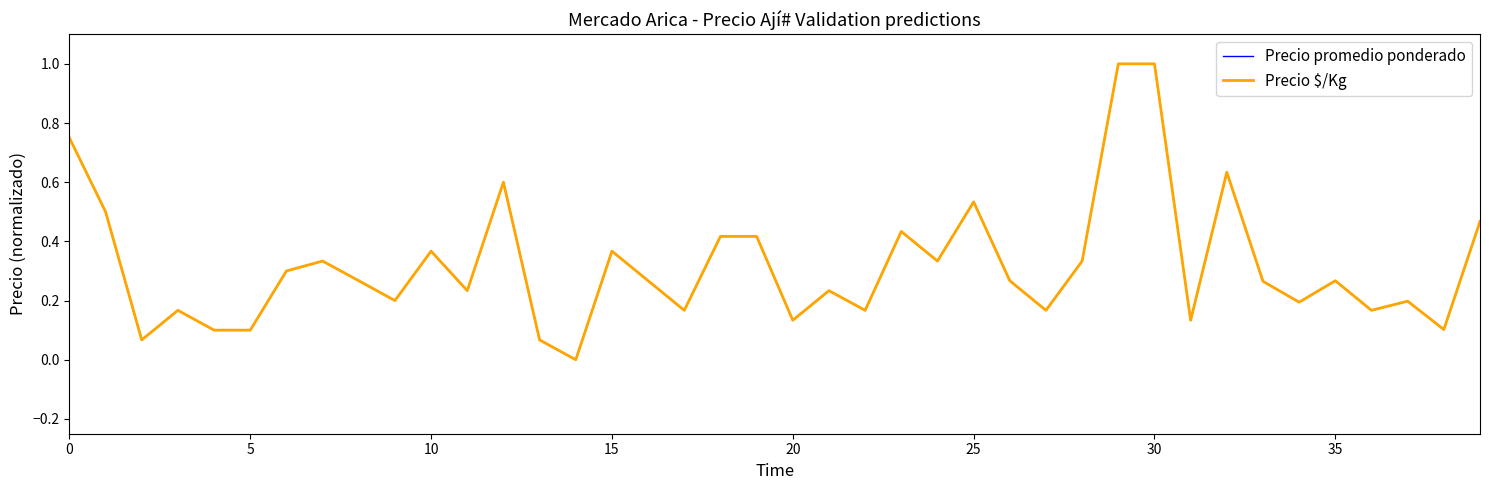

What is the highest value of the Precio promedio ponderado series?

1.0